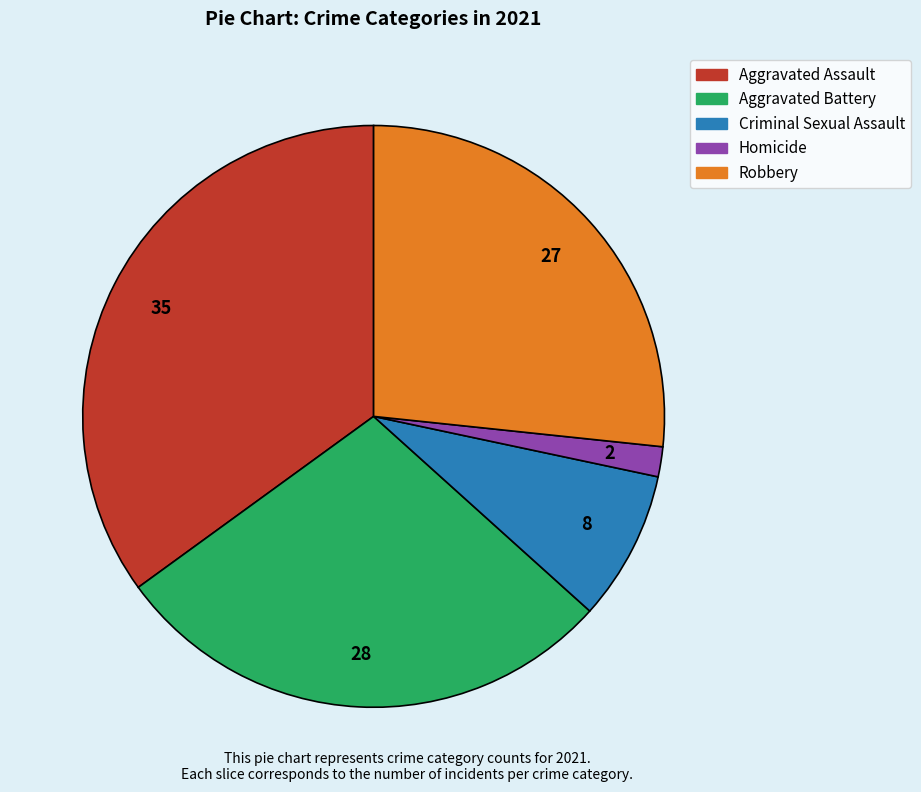

How many segments does this pie chart have?

5